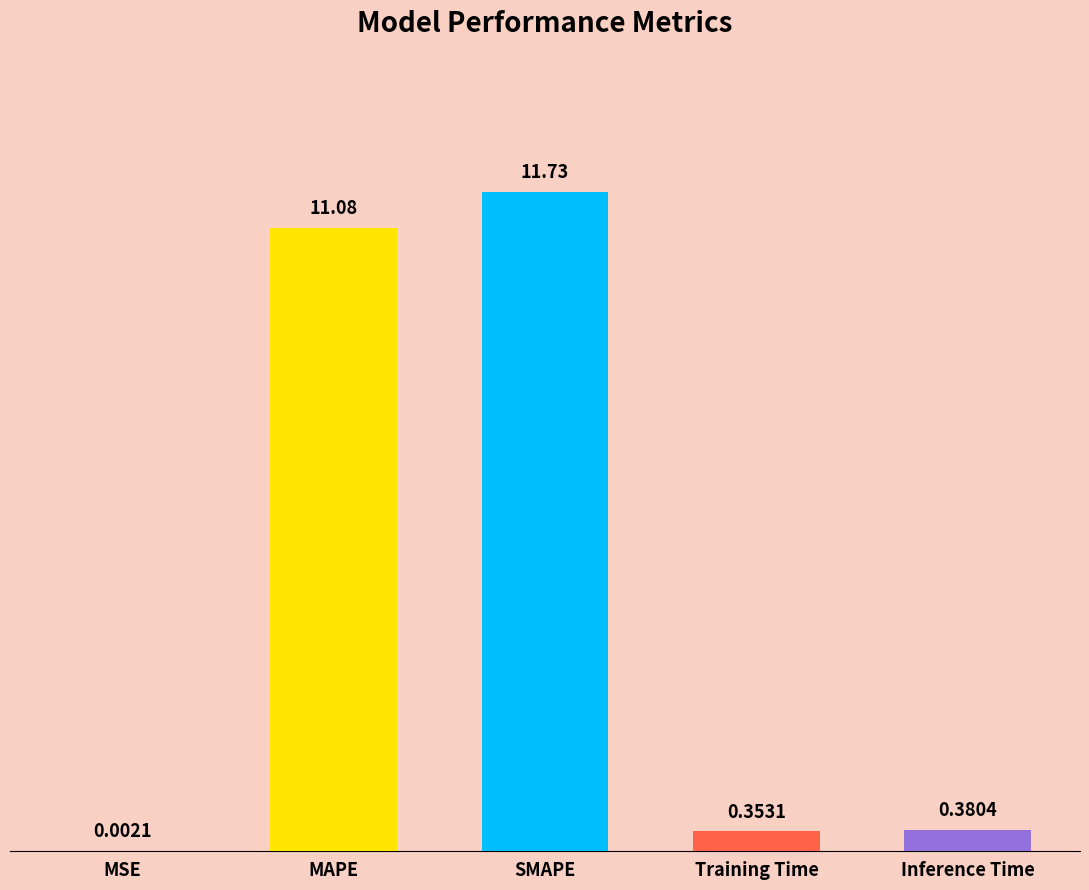

What is the sum of the values at Inference Time and MAPE?

11.5